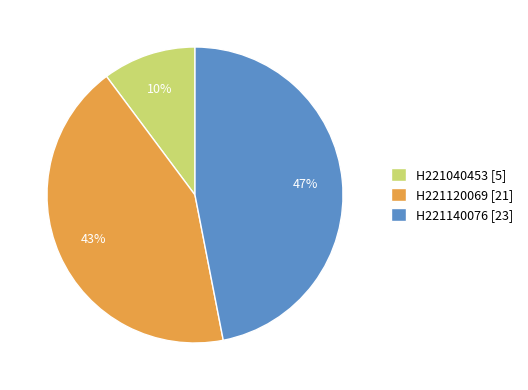

Approximately how many times larger is the value at H221120069 [21] compared to H221140076 [23]?

0.9